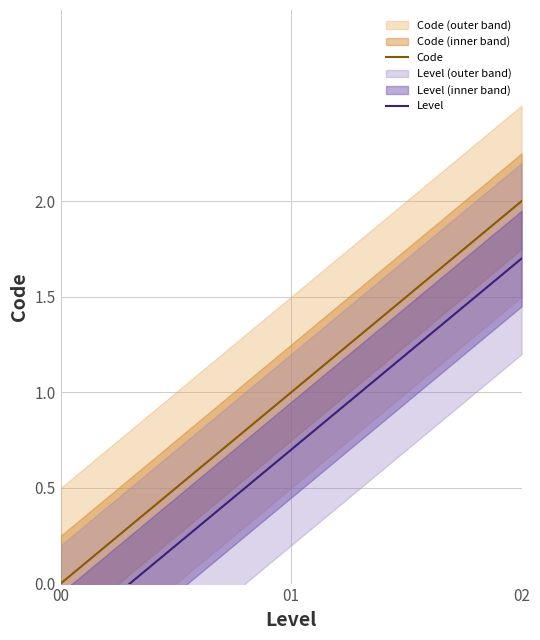

Reading right to left, what are all the values shown in this chart?

2	1	0